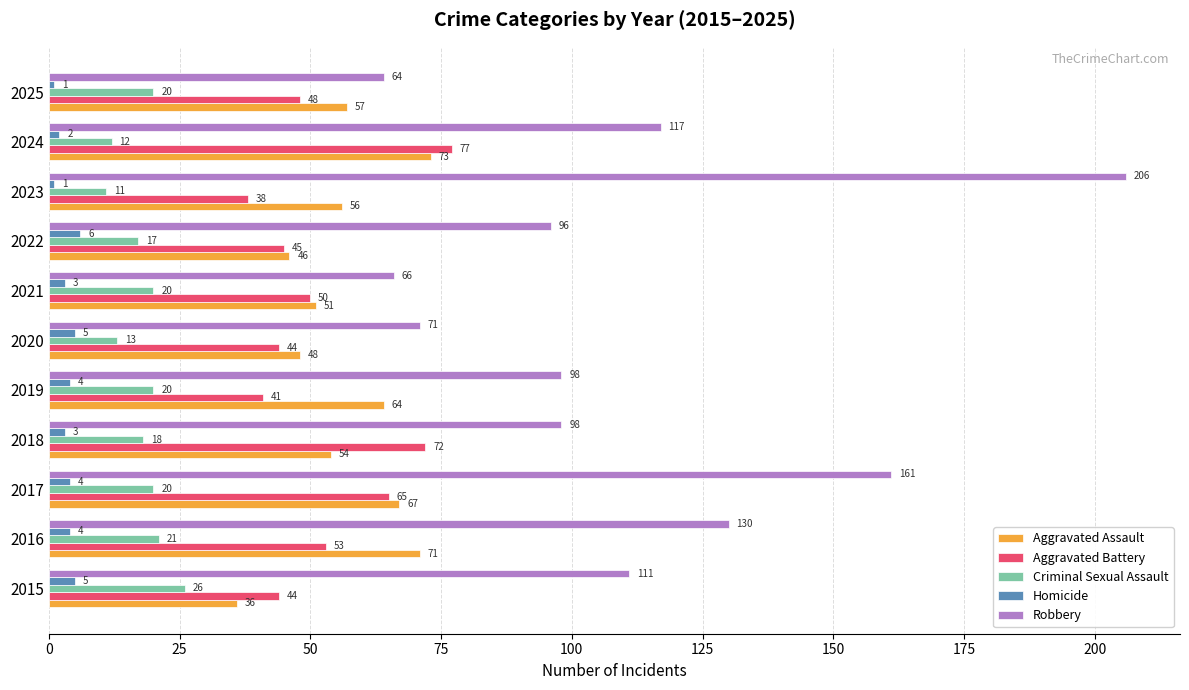

What is the spread (max minus min) of values at 2022?

90